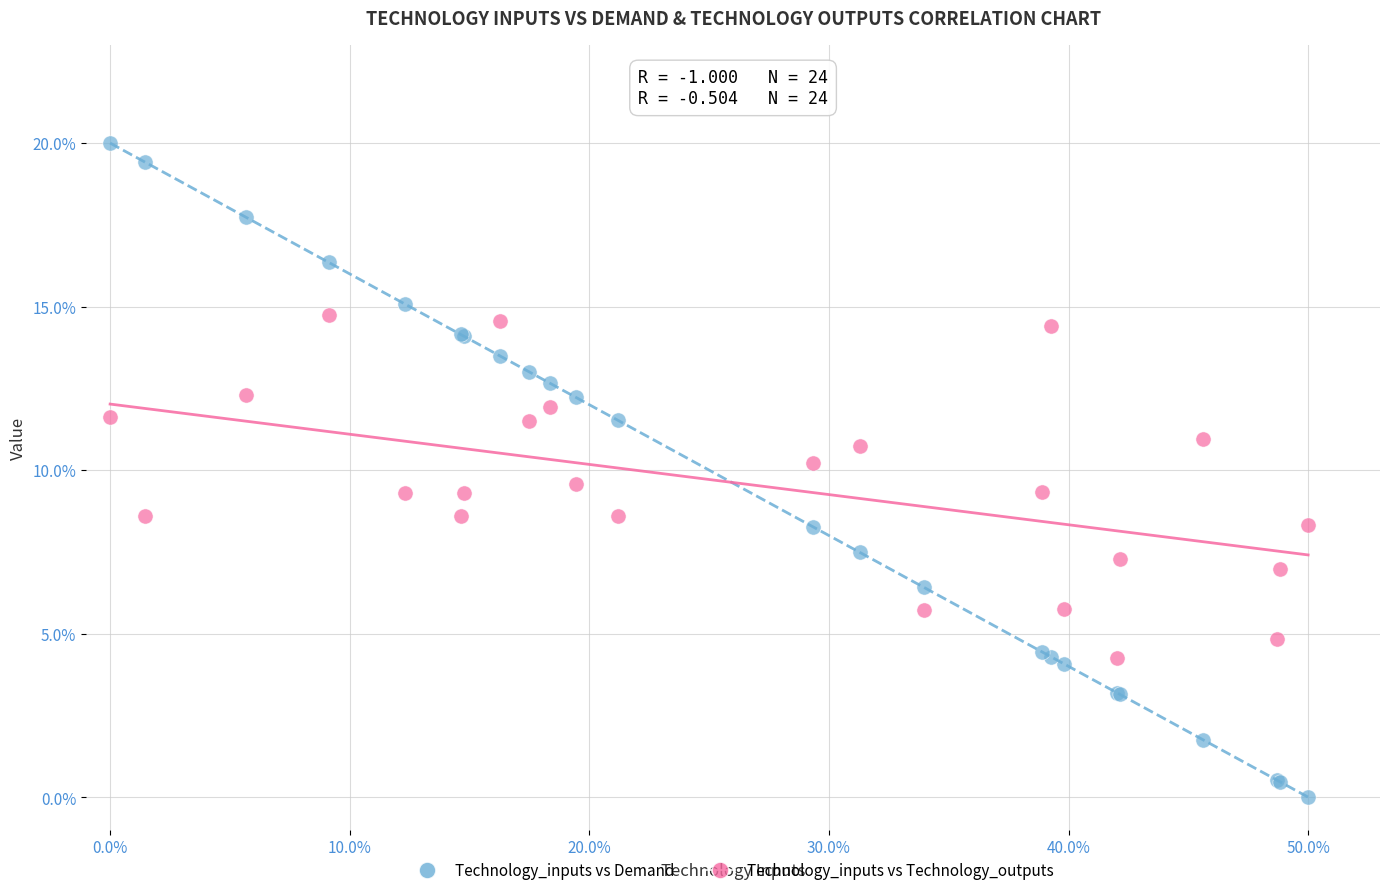

Which series contains the lowest Y value?

Technology_inputs vs Demand